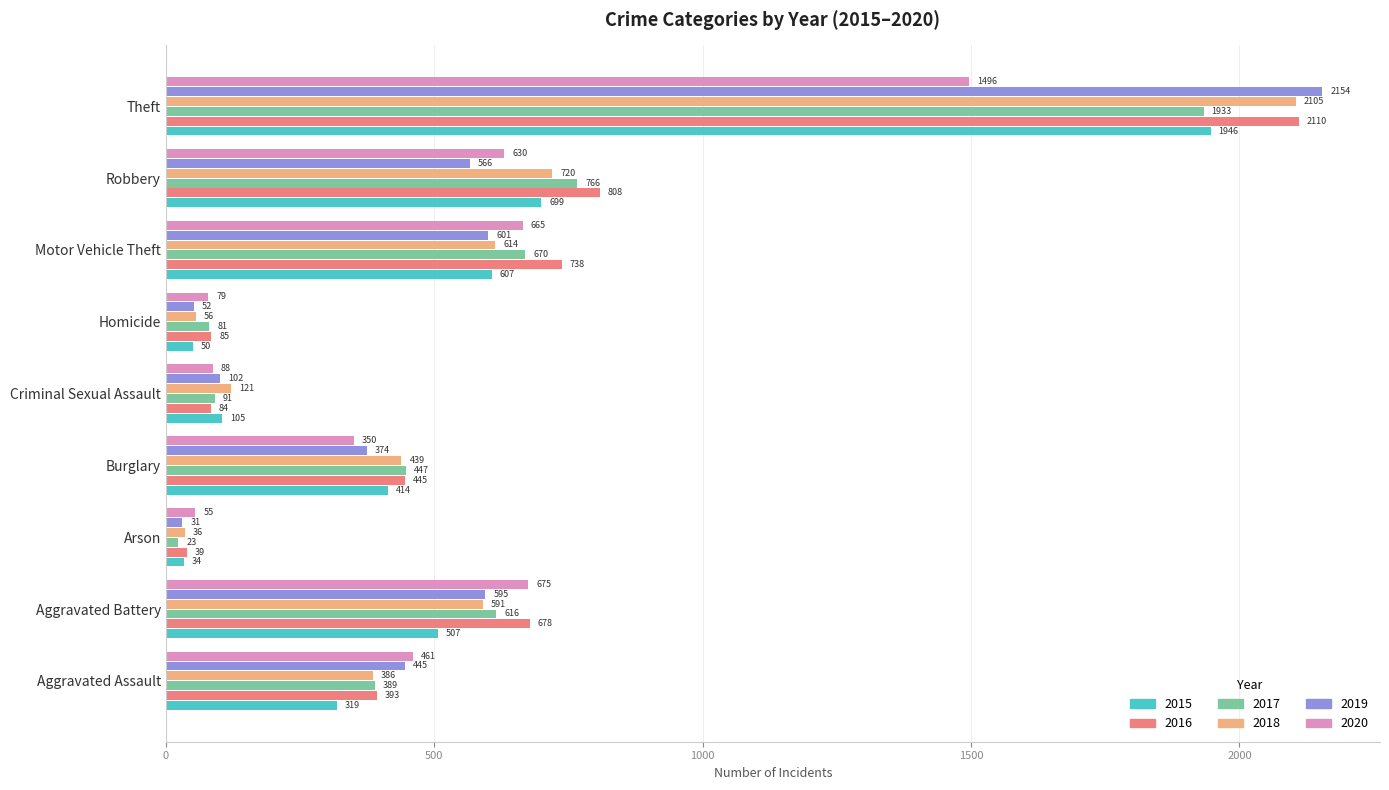

At Burglary, list the series in order from largest to smallest.

2017, 2016, 2018, 2015, 2019, 2020